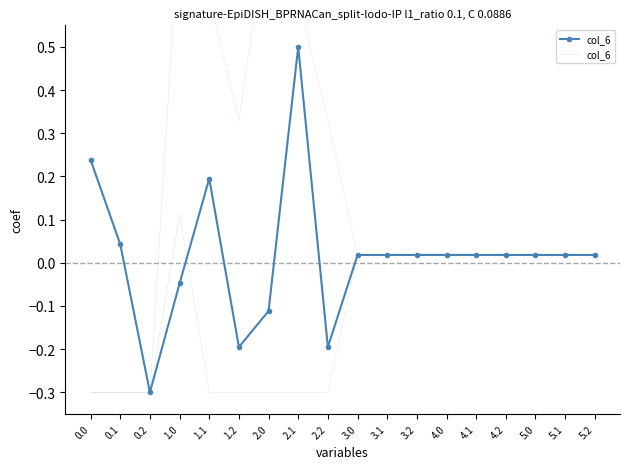

What is the label of the 3rd point from the left?

0.2